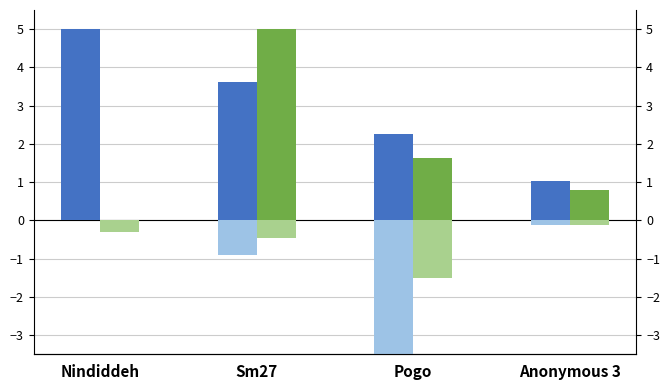

Which label corresponds to the largest value in the chart?

Nindiddeh